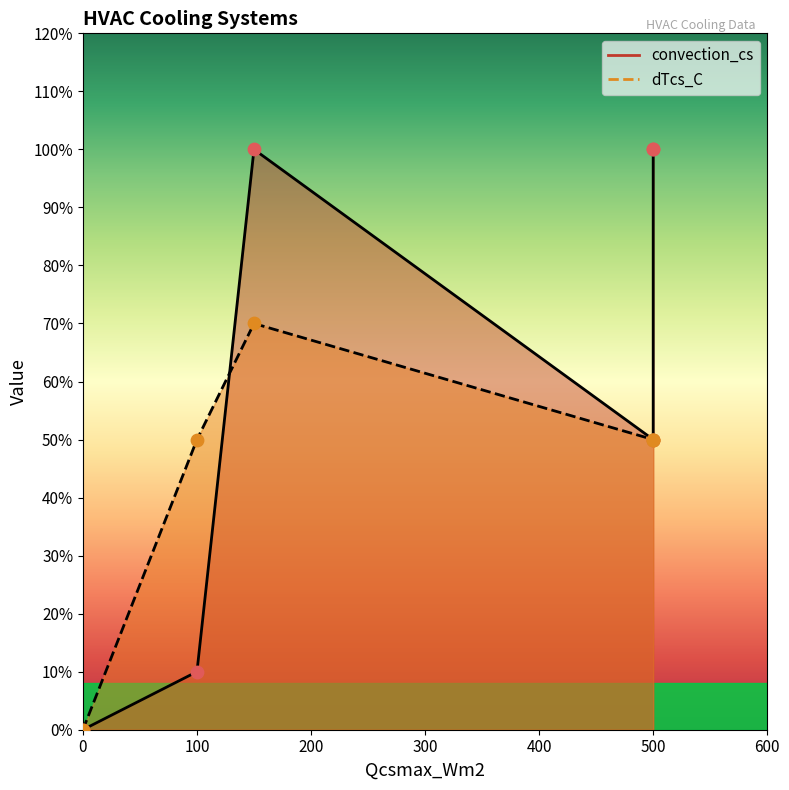

Between 500 and 100, which is larger?

500